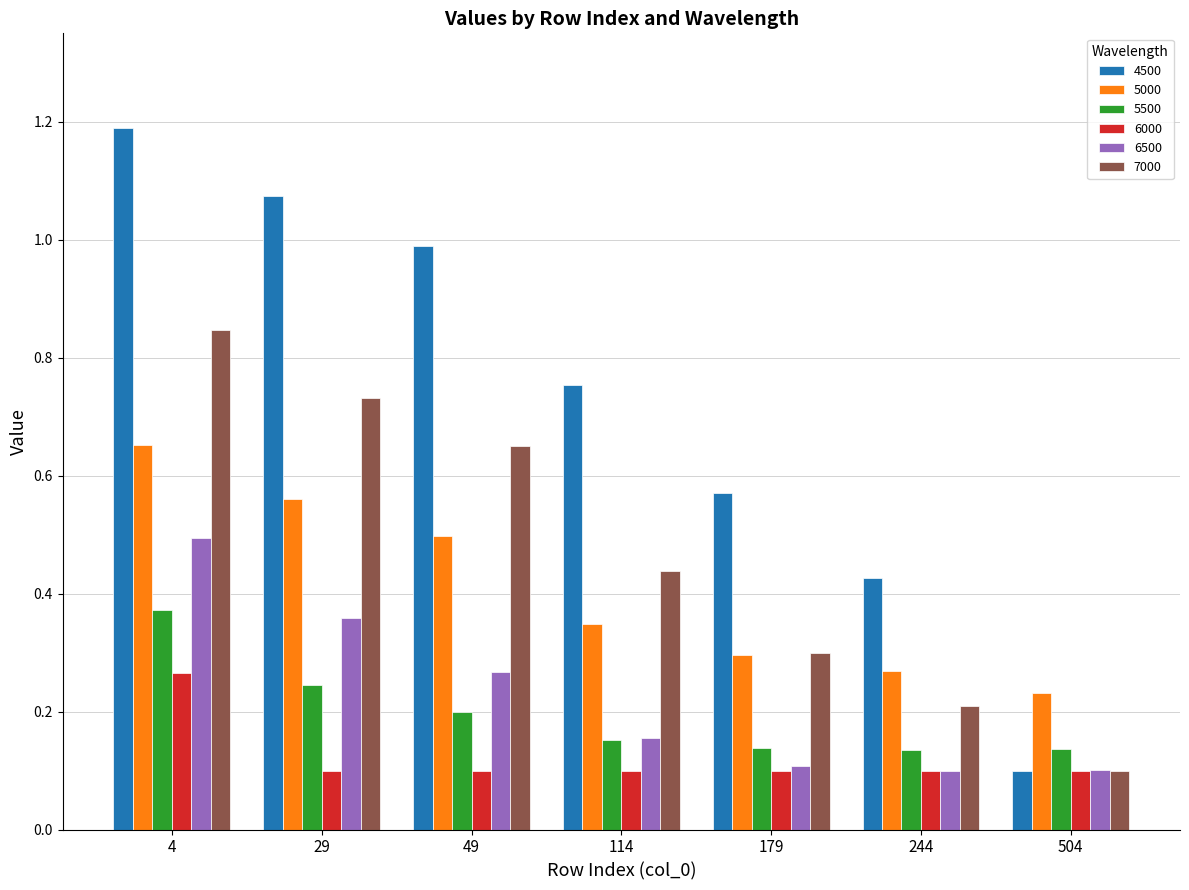

Which label corresponds to the largest value in the chart?

4